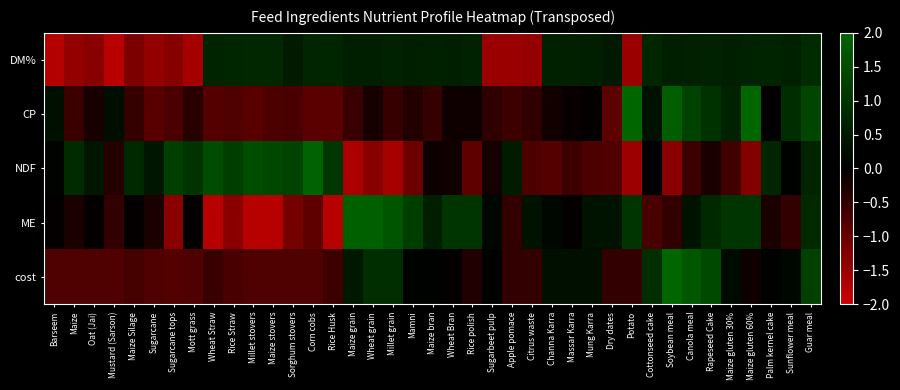

At which category is the sum across all series the highest?

Soybean meal